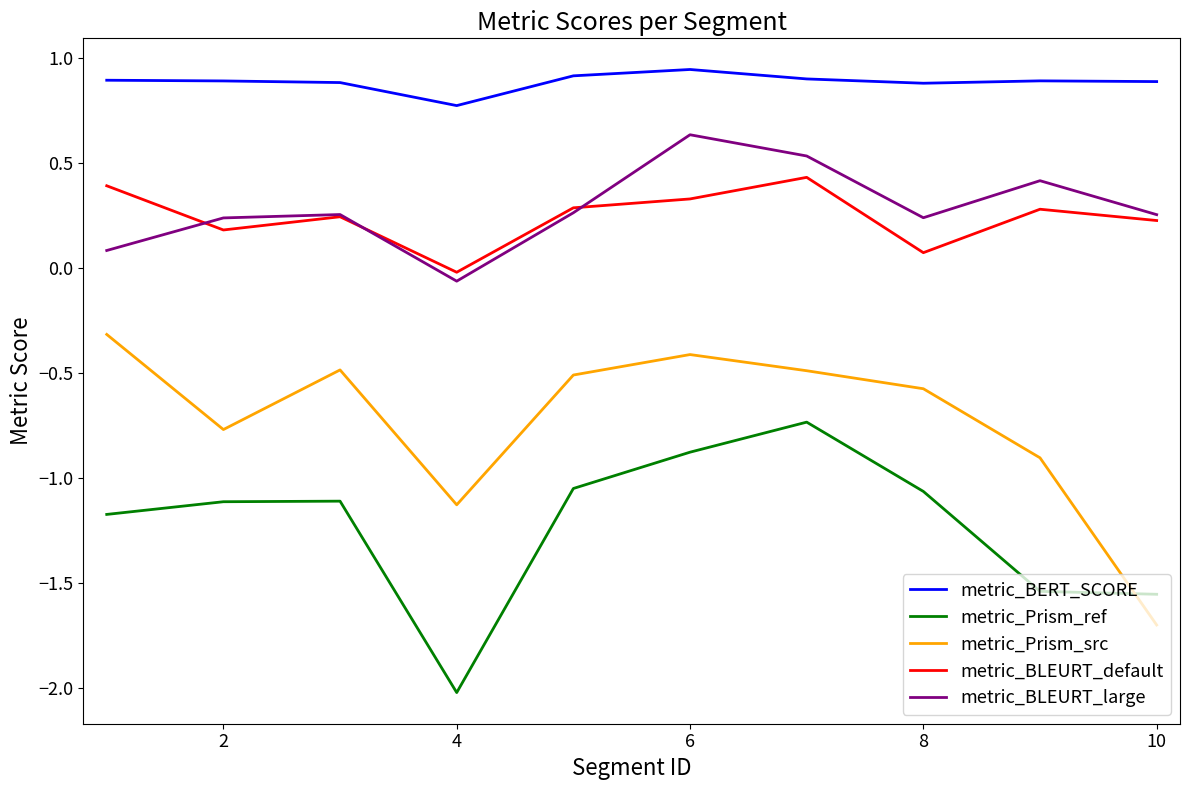

True or false: metric_BERT_SCORE and metric_BLEURT_default cross at least once.

False